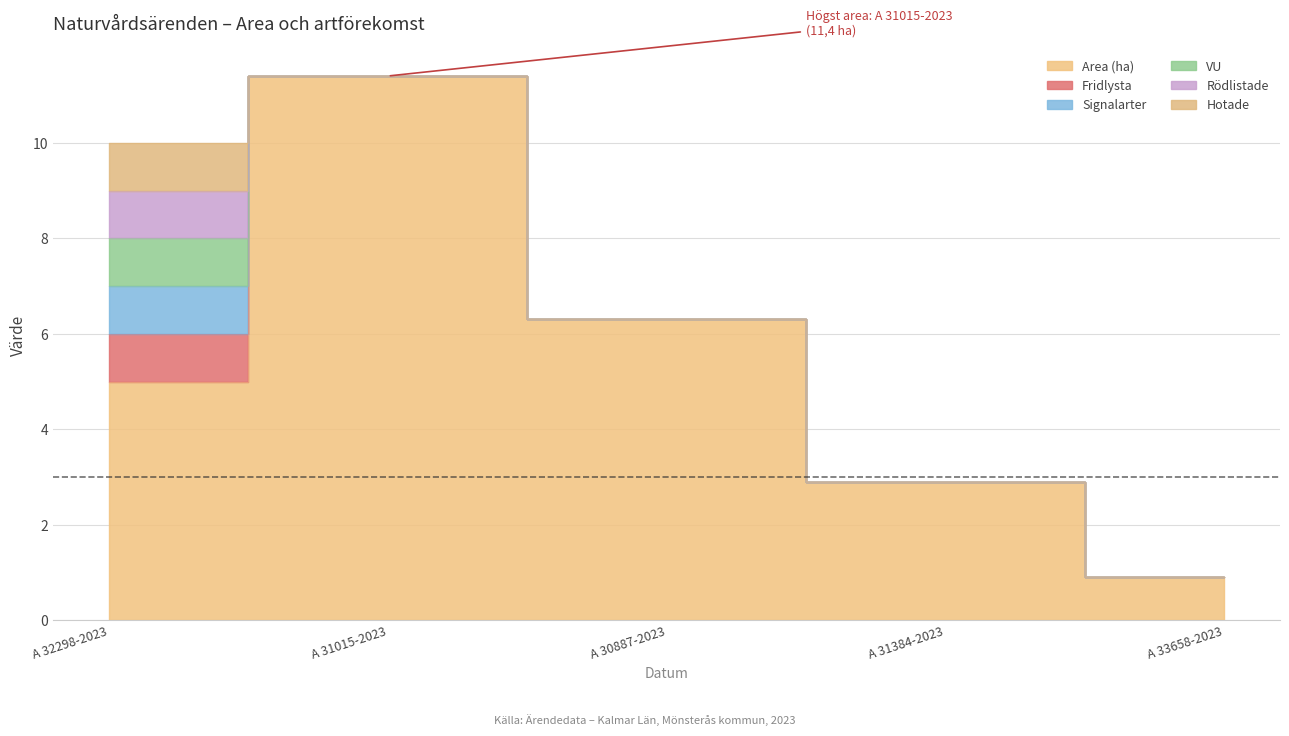

Which series has the widest spread of values?

Area (ha)